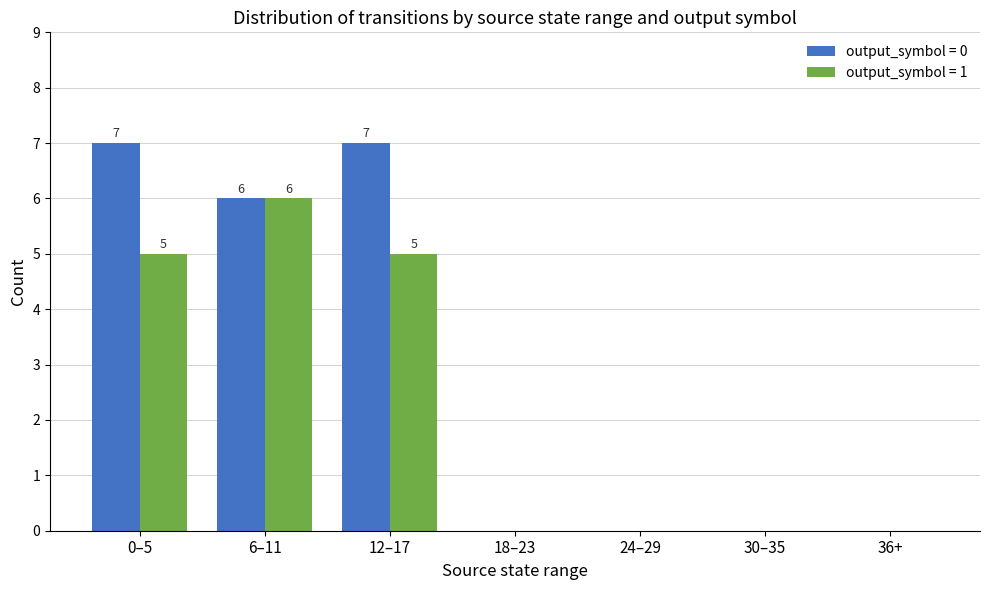

What is the maximum value shown in the chart?

7